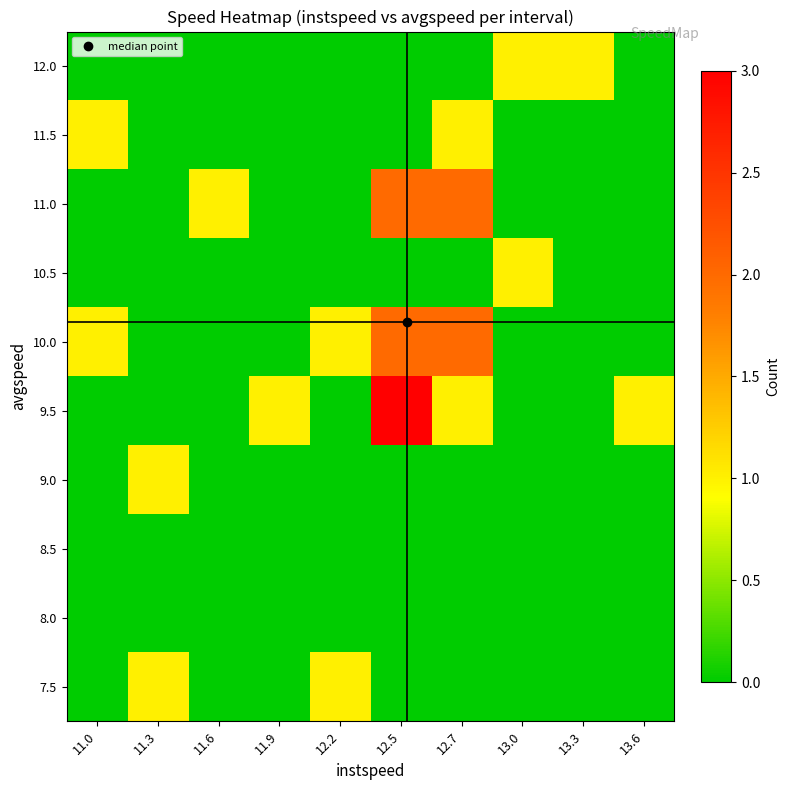

What is the difference between the highest and lowest values at 12.5?

3